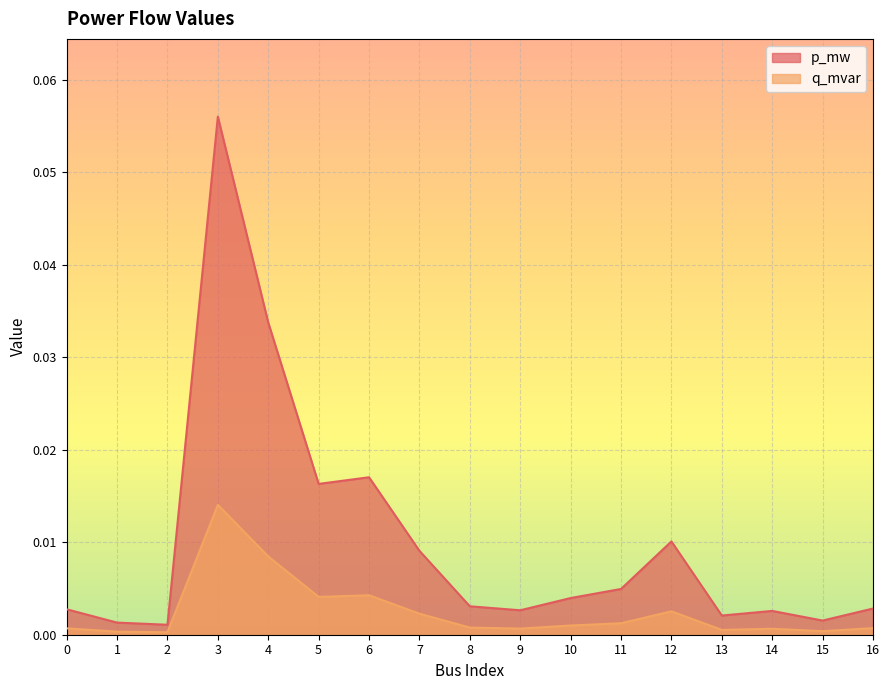

Is the value of p_mw at 3 greater than the value of q_mvar at 13?

Yes